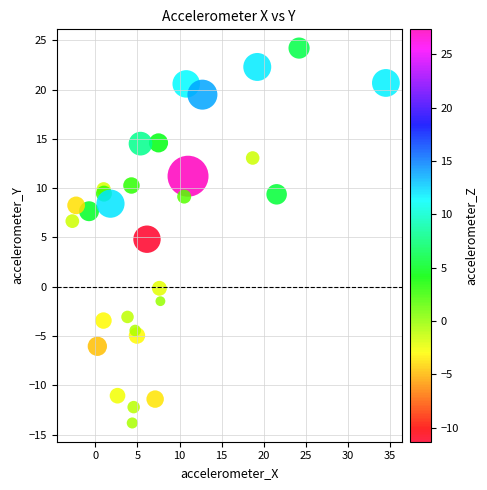

What is the range of X values (max minus min)?

37.3